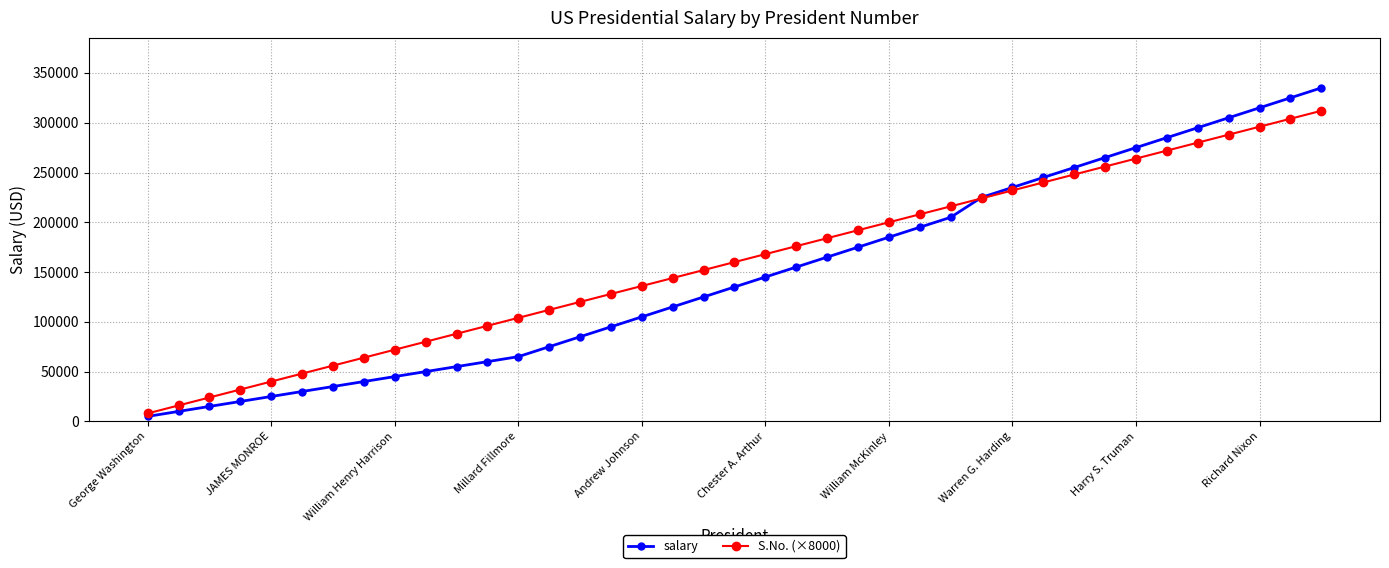

Which series has the largest range (max minus min)?

salary